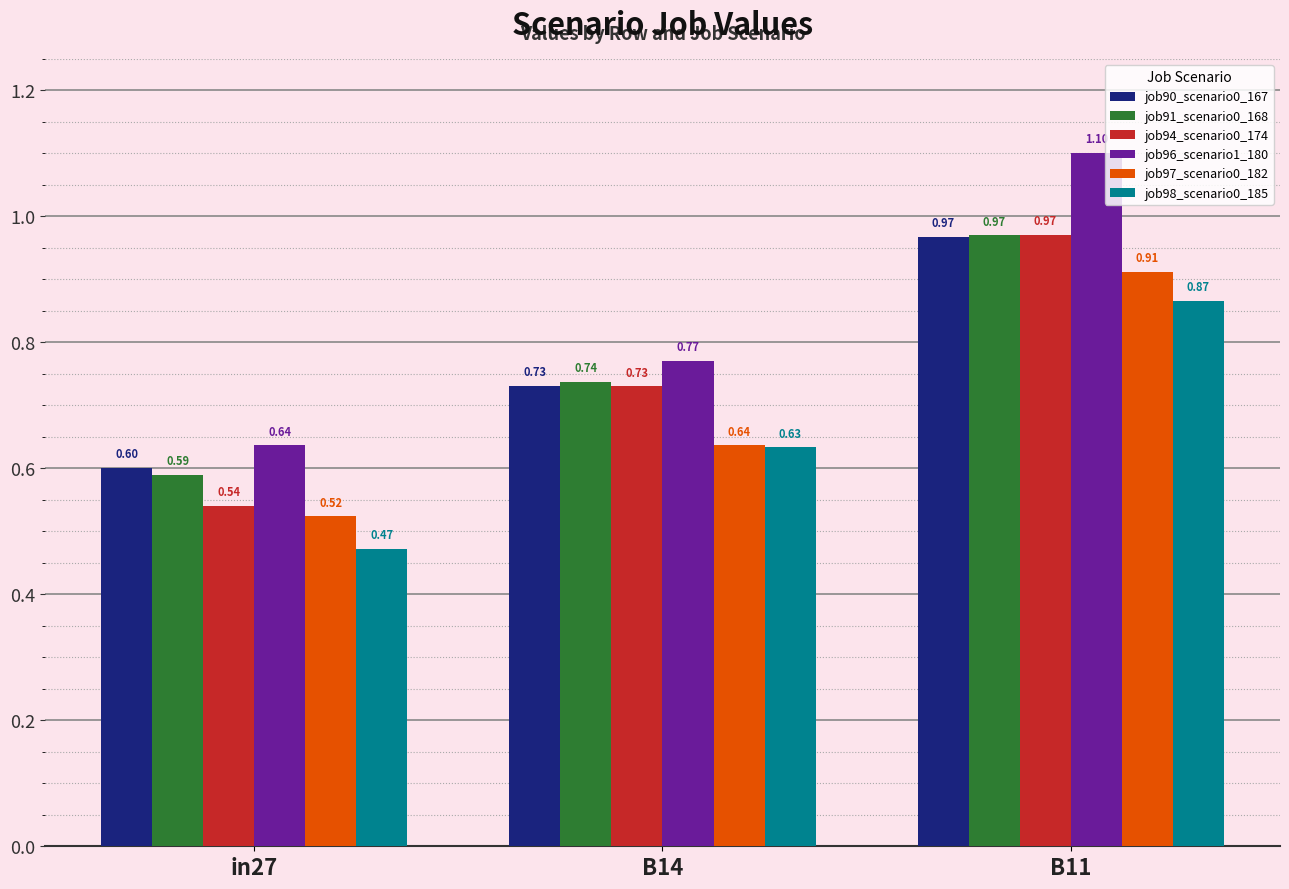

What is the label of the 1st bar from the left?

in27